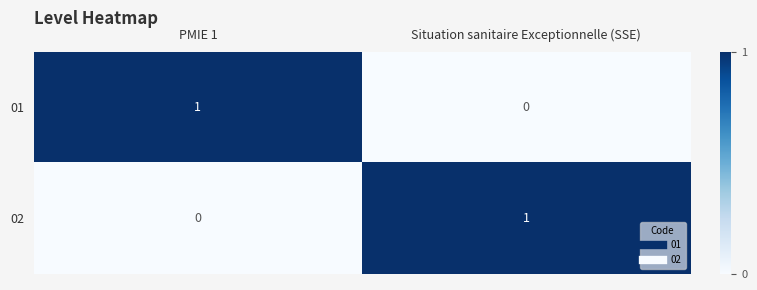

Rank the series at PMIE 1 from highest to lowest value.

01, 02